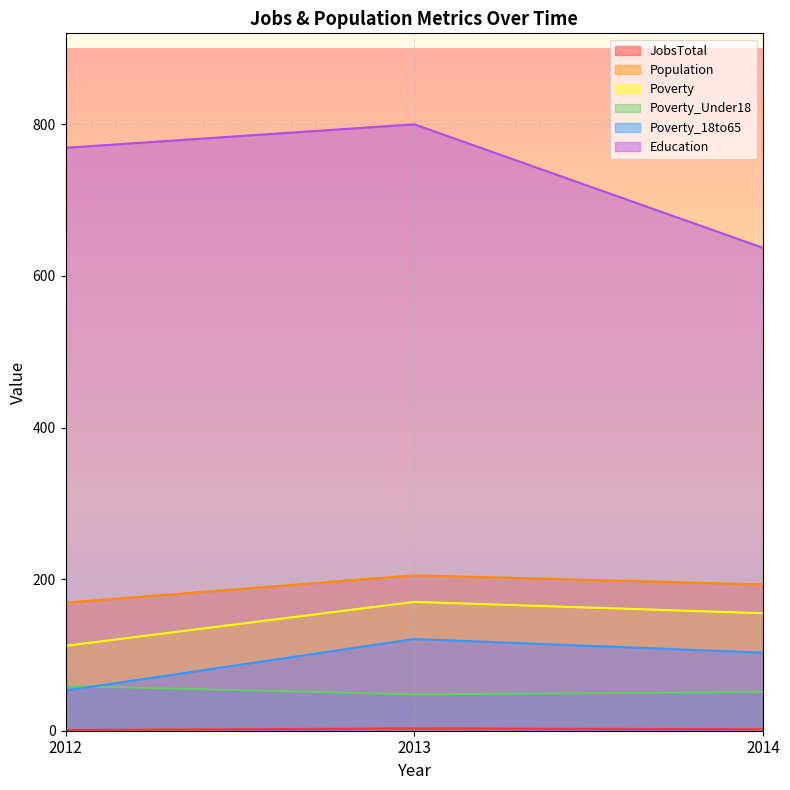

At which label does Poverty_18to65 reach its minimum?

2012